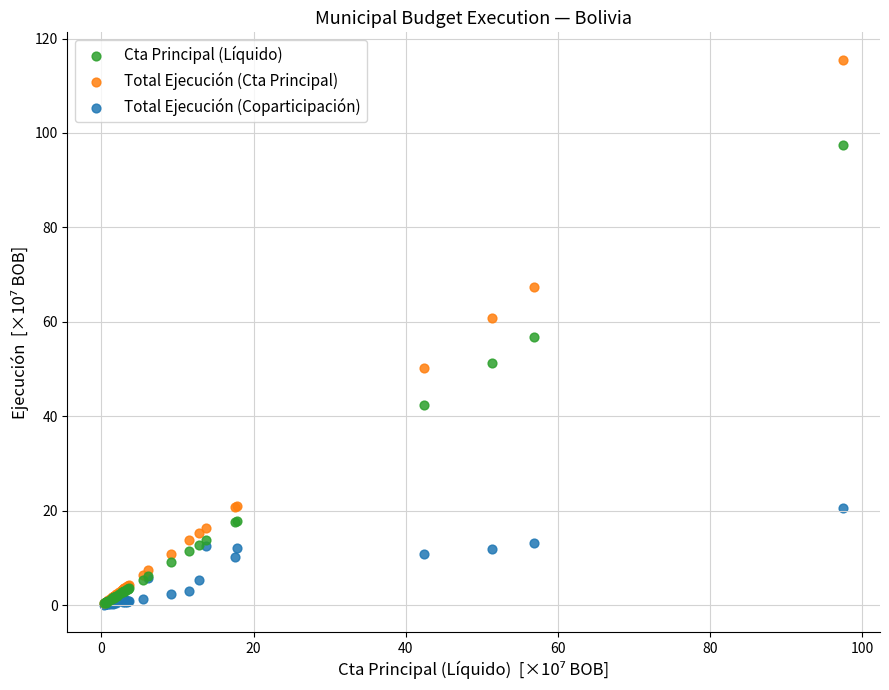

Which series reaches the maximum Y coordinate?

Total Ejecución (Cta Principal)